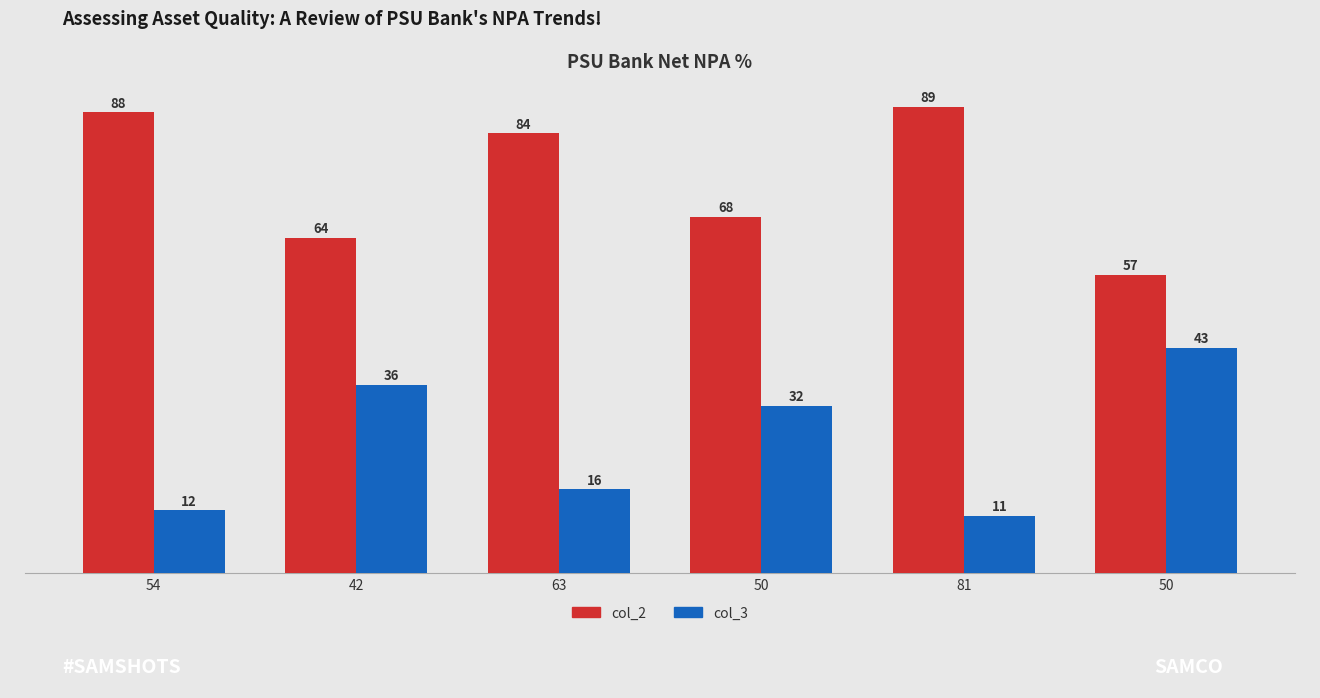

What is the maximum value for col_3?

43